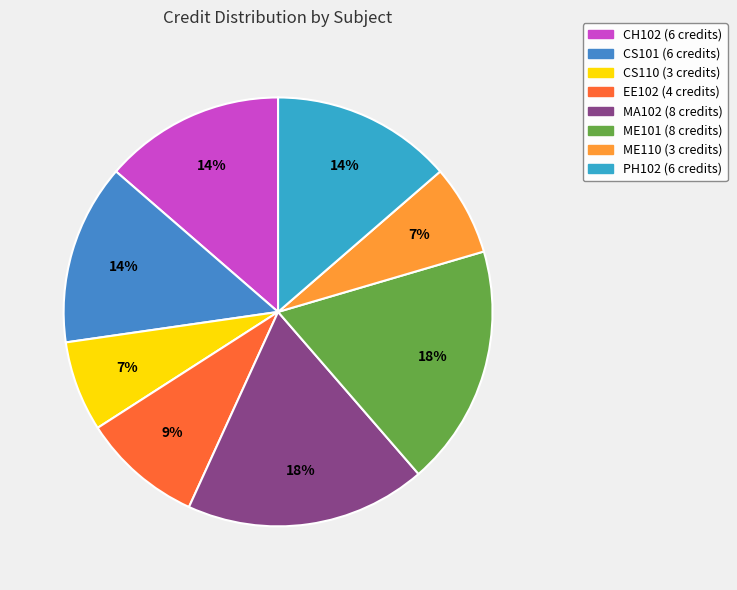

Rank the categories by value from lowest to highest.

CS110, ME110, EE102, CH102, CS101, PH102, MA102, ME101